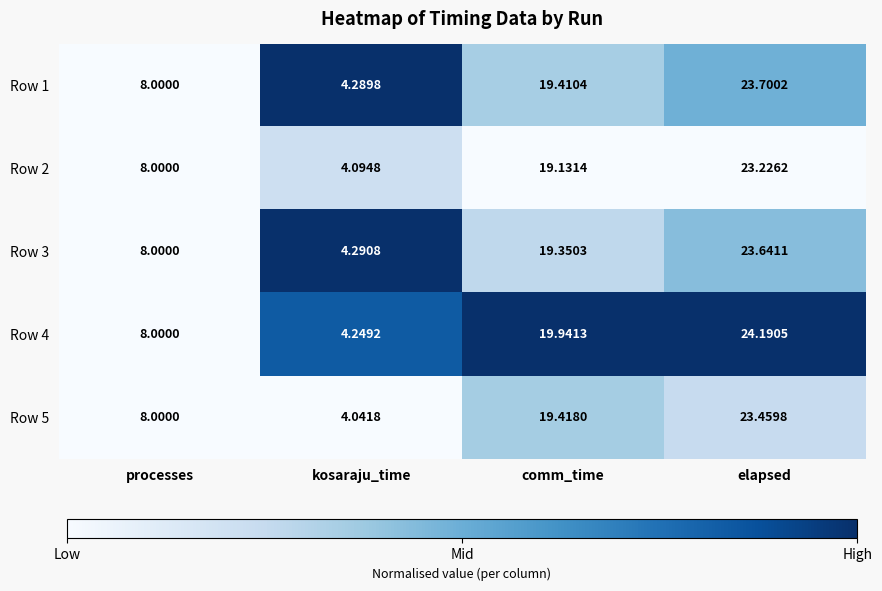

At which label does Row 3 first exceed 19?

comm_time